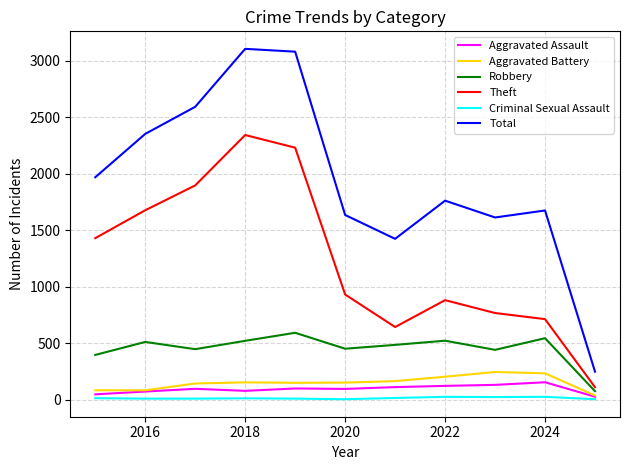

What is the maximum value shown in the chart?

3105